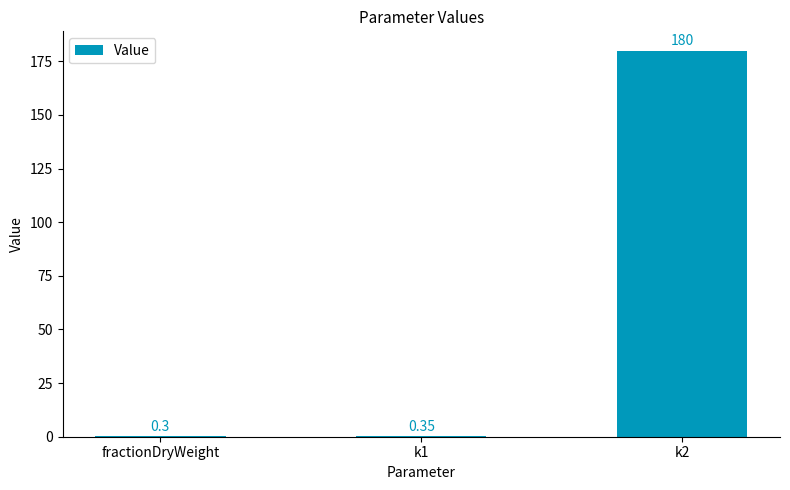

True or false: the data shows 180.0 at k2.

True